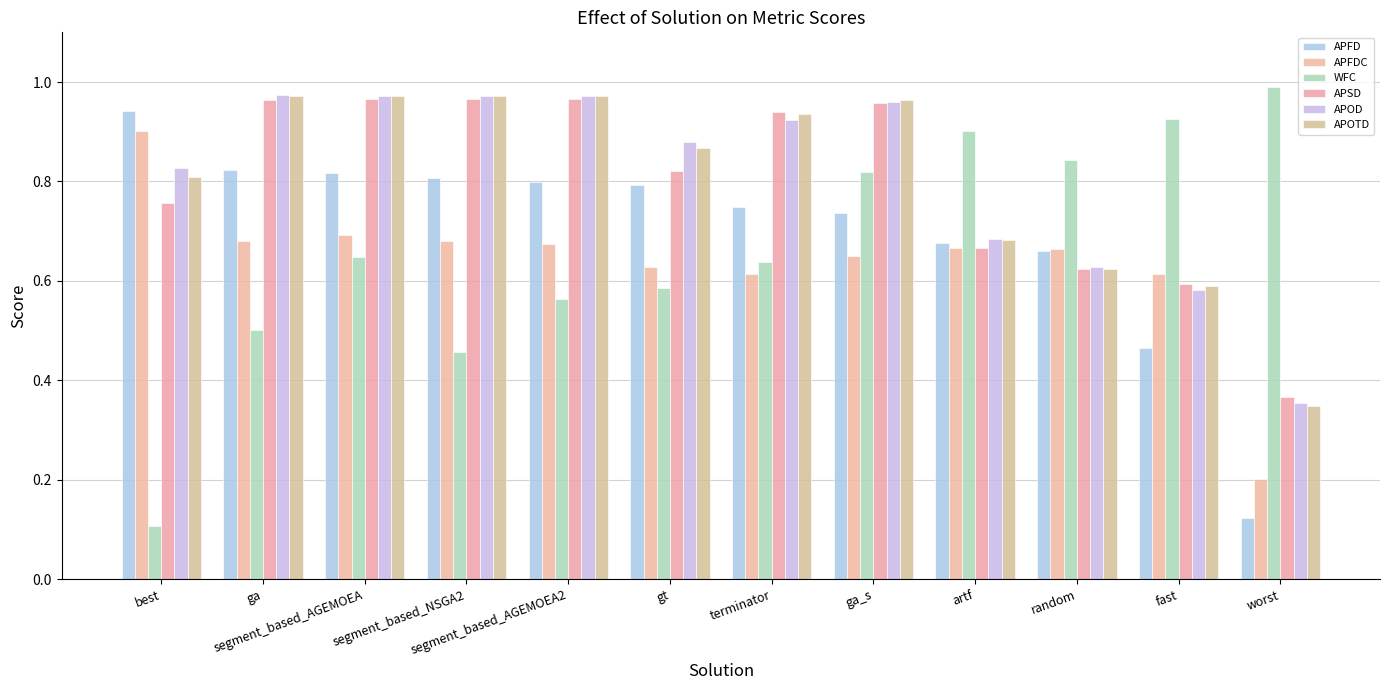

How many bars are there in each group?

6